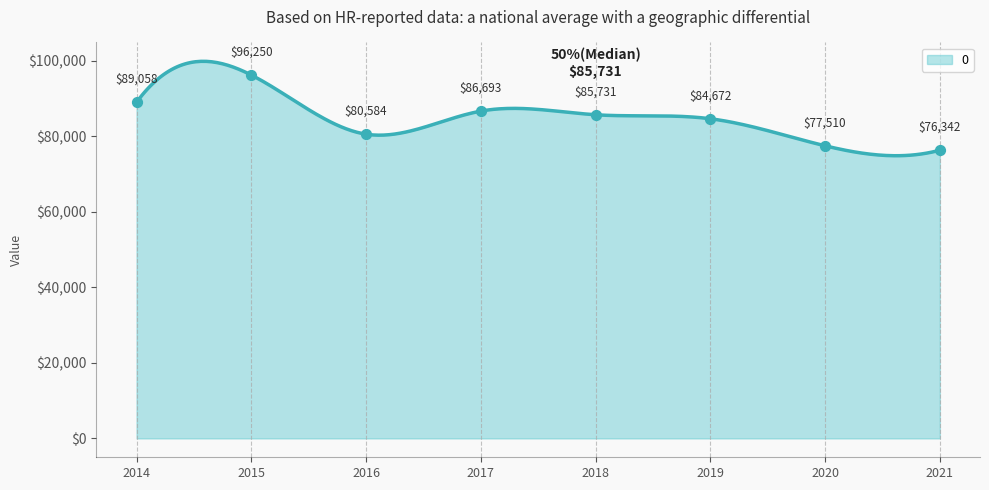

What is the change in value from 2014 to 2021?

-12716